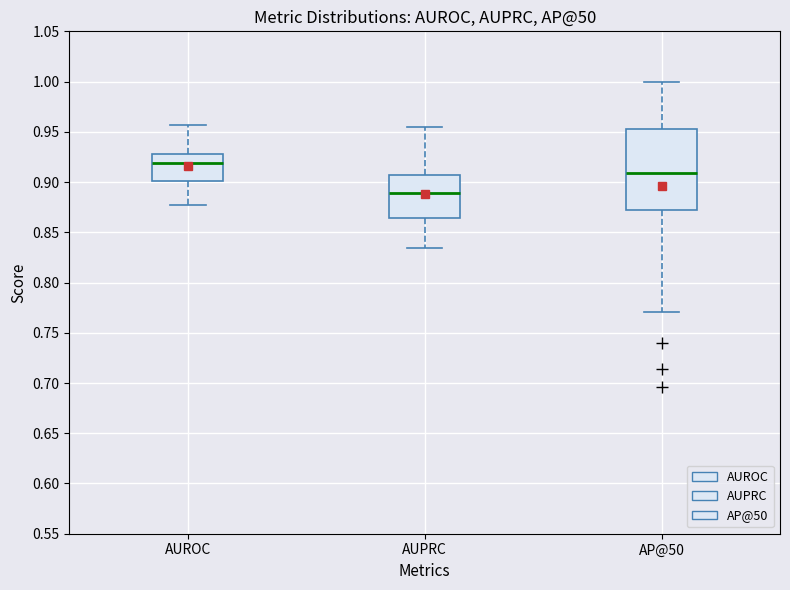

Reading left to right, transcribe this box plot: for each box, give where its median line is, the range the box spans, and where its two whiskers end, as read against the y-axis. The values are not printed on the chart, so give them approximately, as read against the axis.

AUROC: median 0.920, box 0.900 to 0.930, whiskers 0.875 to 0.955
AUPRC: median 0.890, box 0.865 to 0.905, whiskers 0.835 to 0.955
AP@50: median 0.910, box 0.870 to 0.950, whiskers 0.770 to 1.000